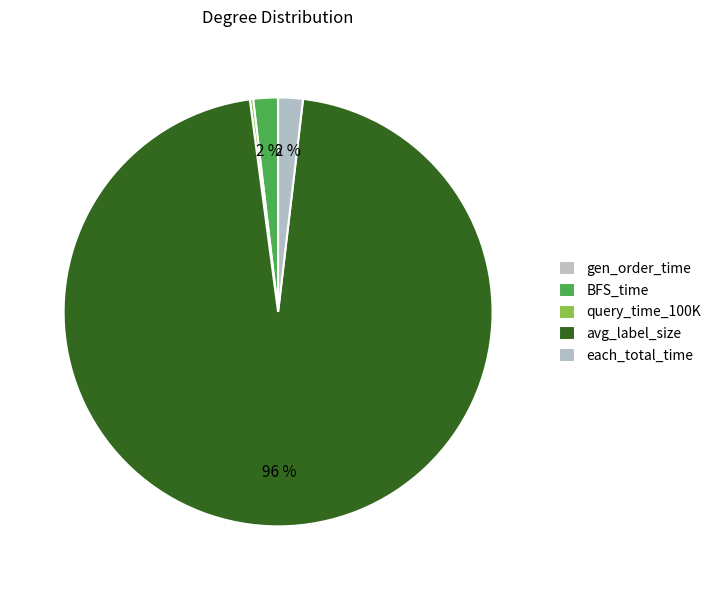

Rank the categories by value from highest to lowest.

avg_label_size, each_total_time, BFS_time, query_time_100K, gen_order_time